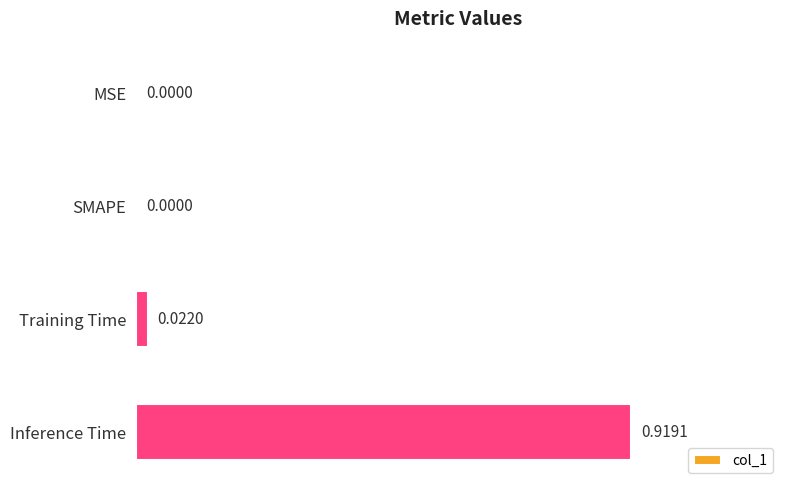

How many values are above zero?

2